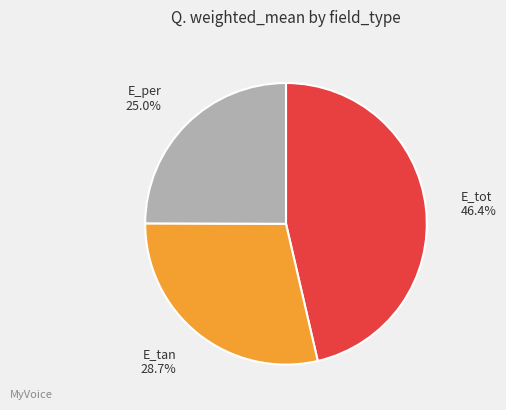

Is E_per the majority of the pie?

No